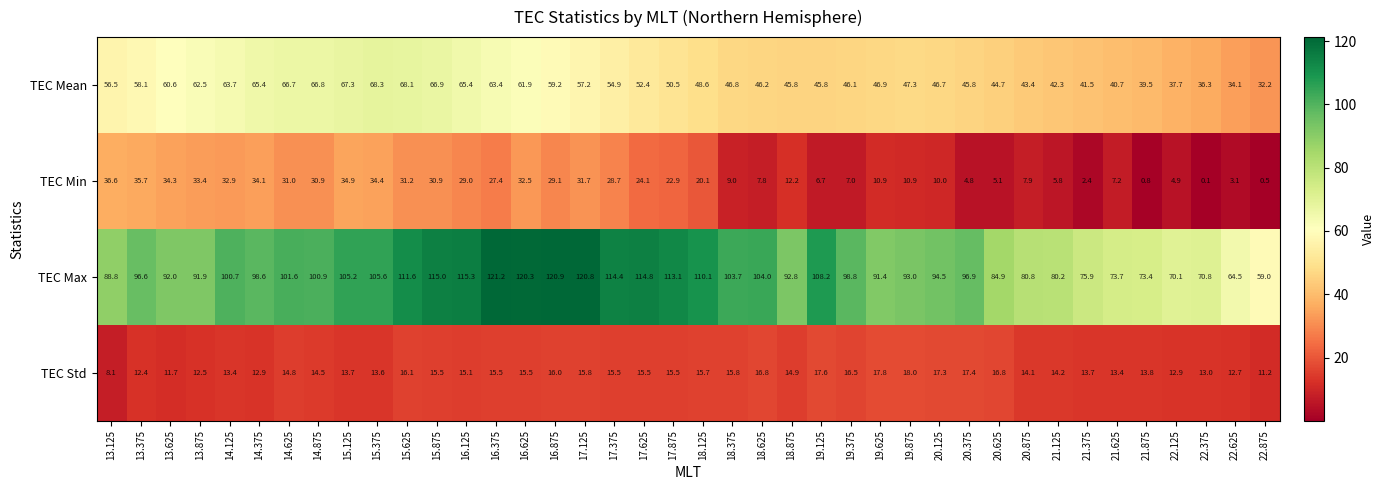

Which category has the lowest value across all series?

22.375